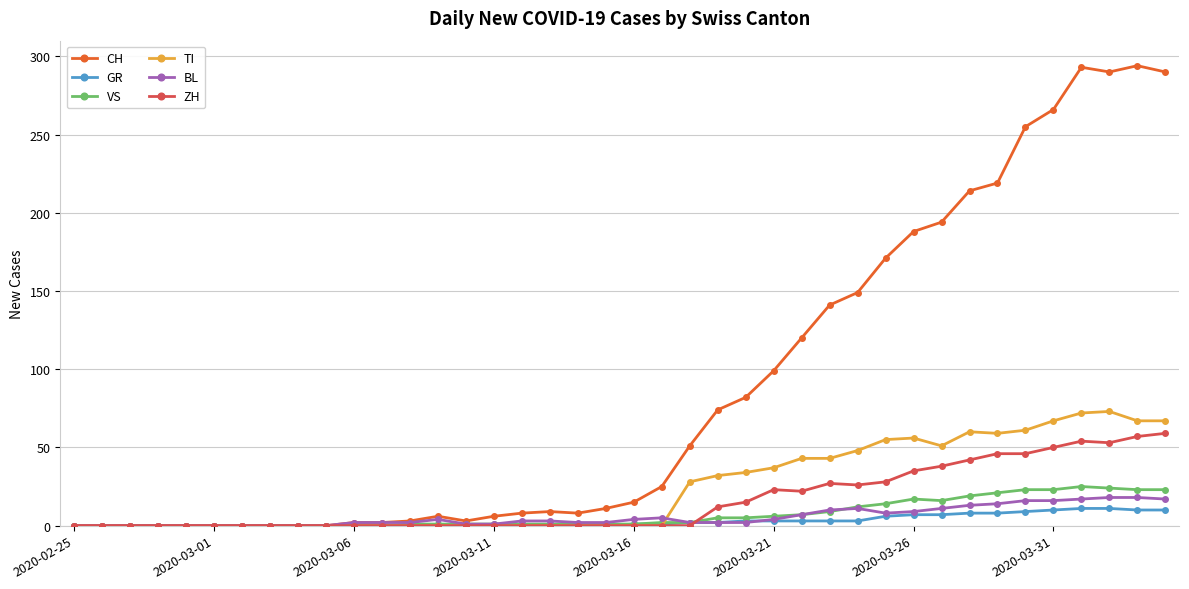

Which series has the largest total across all categories?

CH